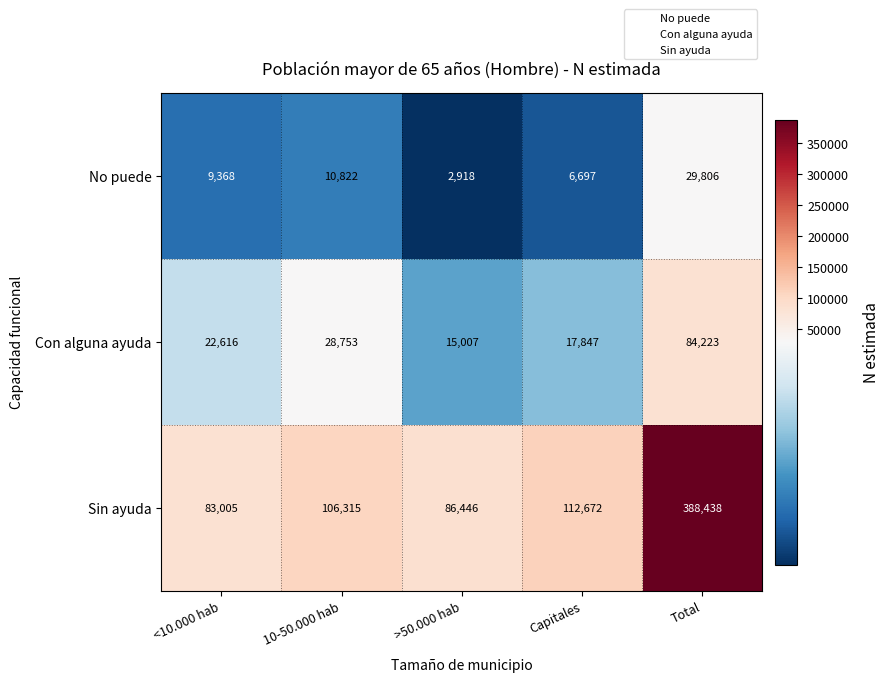

List the series in order of their overall mean, lowest first.

No puede, Con alguna ayuda, Sin ayuda